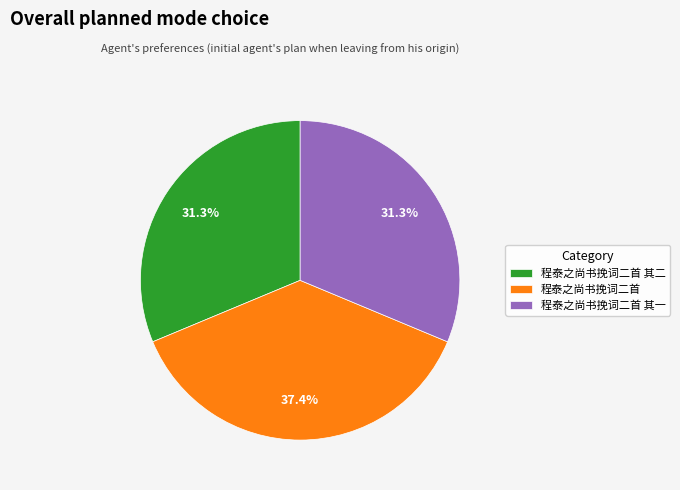

Is the sum of 程泰之尚书挽词二首 其二 and 程泰之尚书挽词二首 其一 greater than half?

Yes